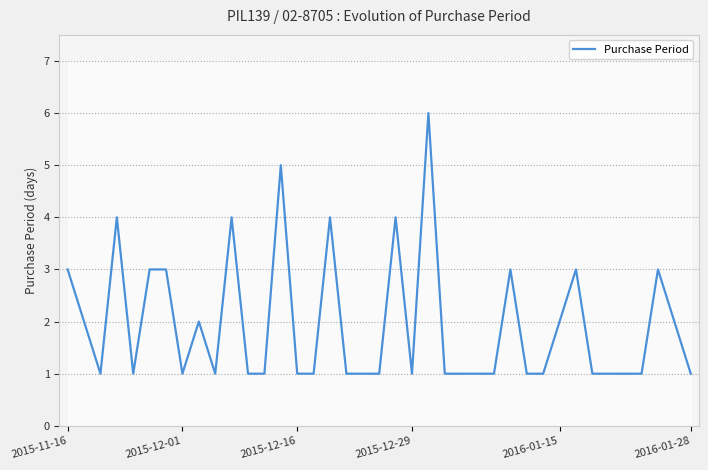

Between 37 and 33, which is larger?

37